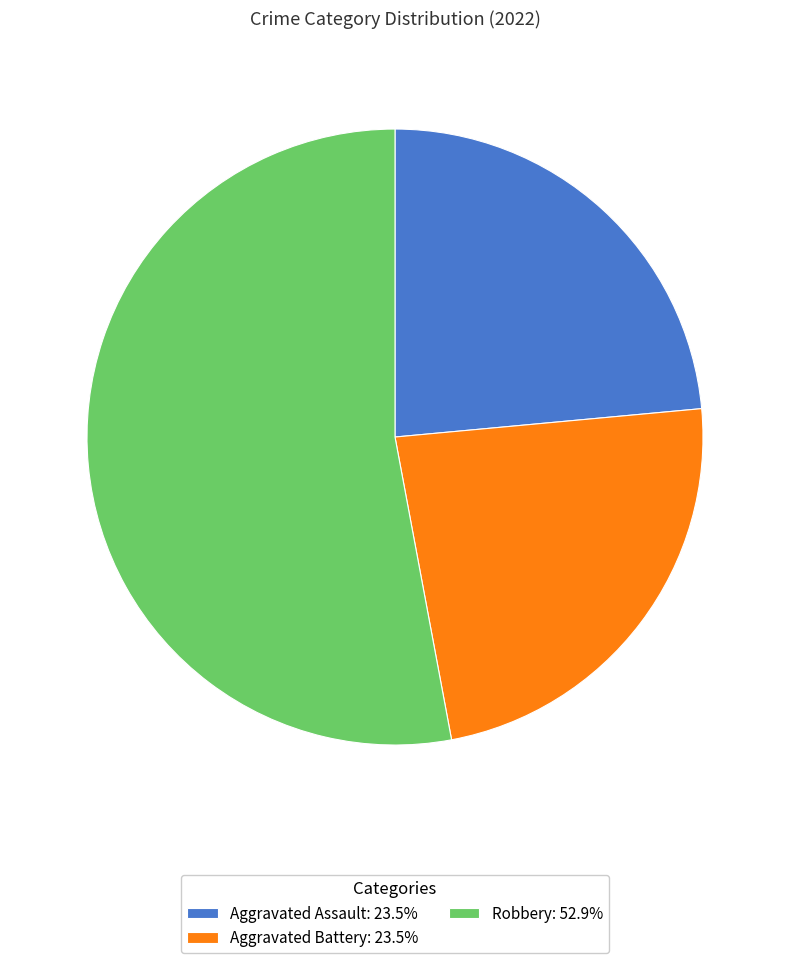

Is there a majority slice in this chart?

Yes